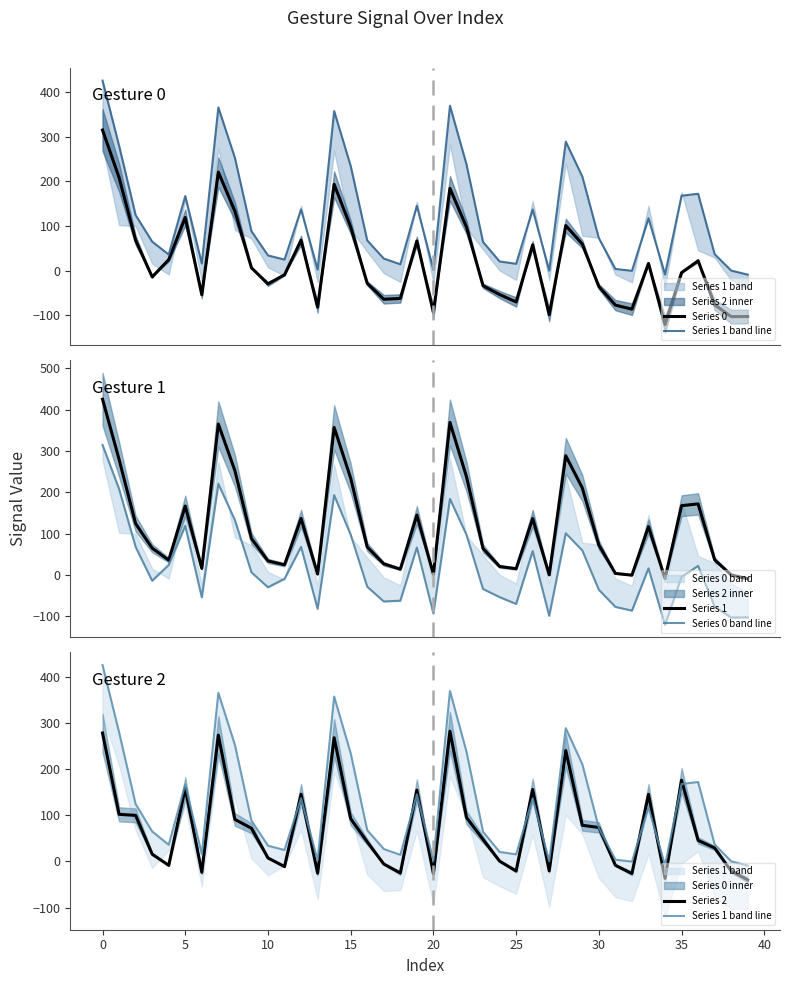

What is the sum of all Series 1 values?

4761.8